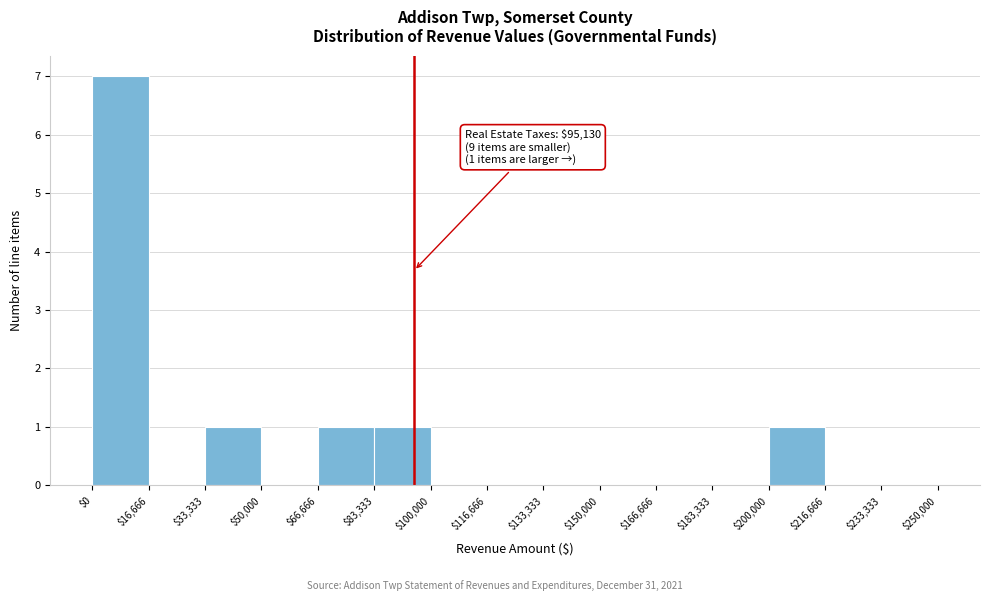

Which range on the x-axis has the tallest bar?

$0 to $16,666